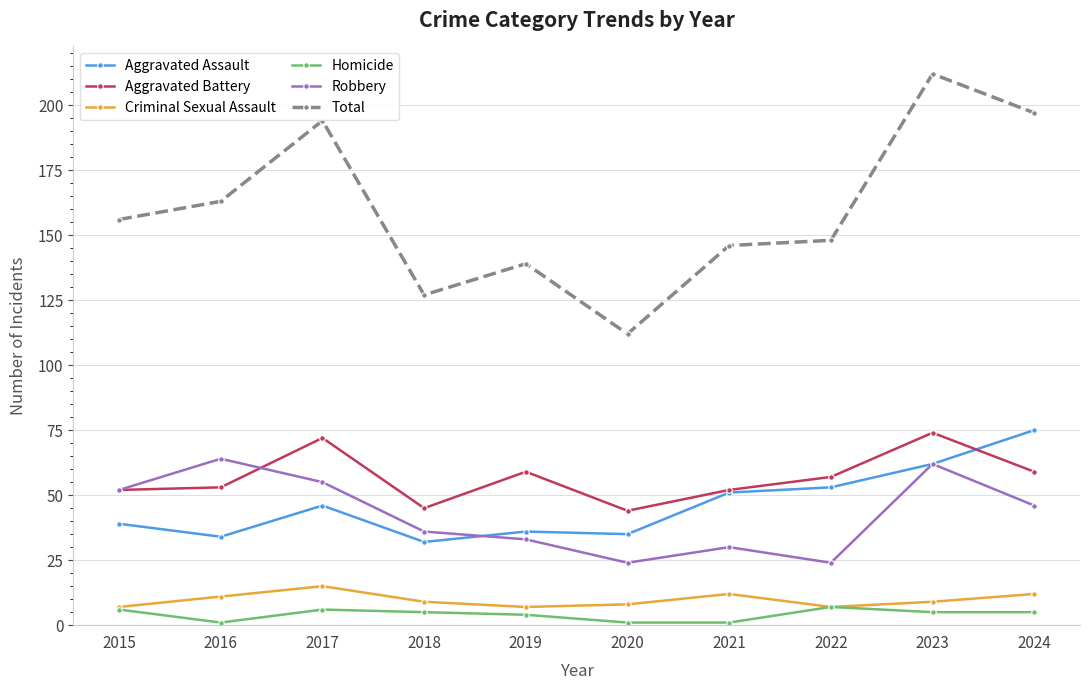

Between 2017 and 2022, which series saw the biggest shift?

Total